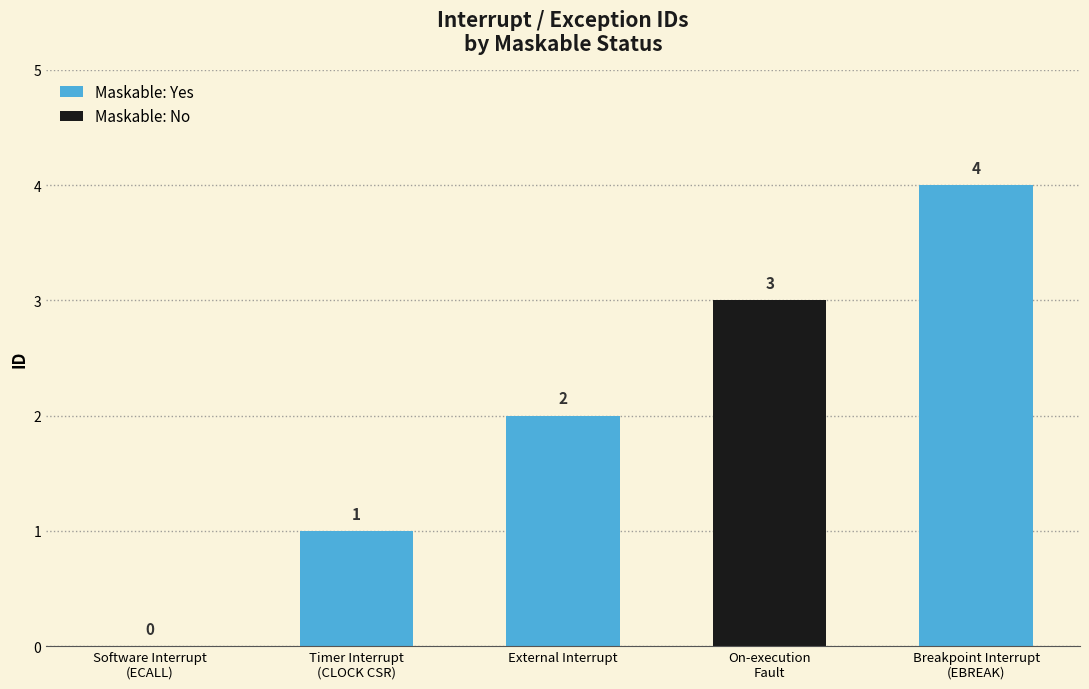

Reading left to right, list all the values displayed in this chart.

0	1	2	3	4